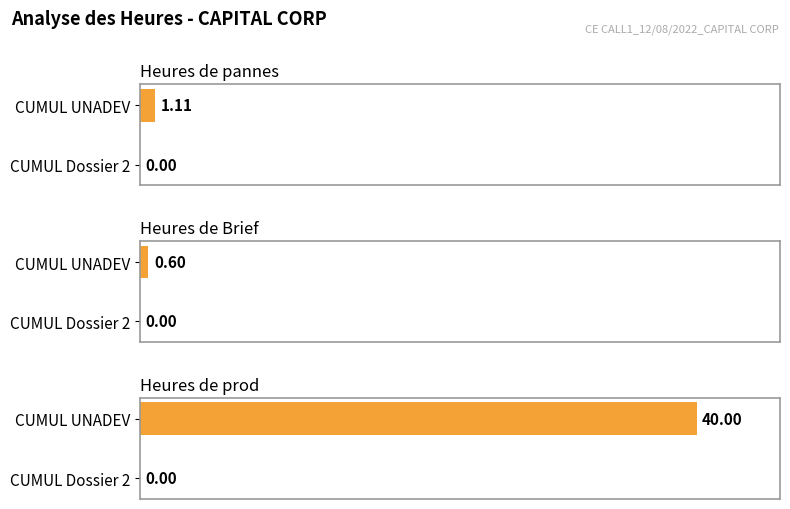

Reading left to right, what are all the values shown in this chart?

Heures de pannes: 0=1.1	10=0.0
Heures de Brief: 0=0.6	10=0.0
Heures de prod: 0=40.0	10=0.0